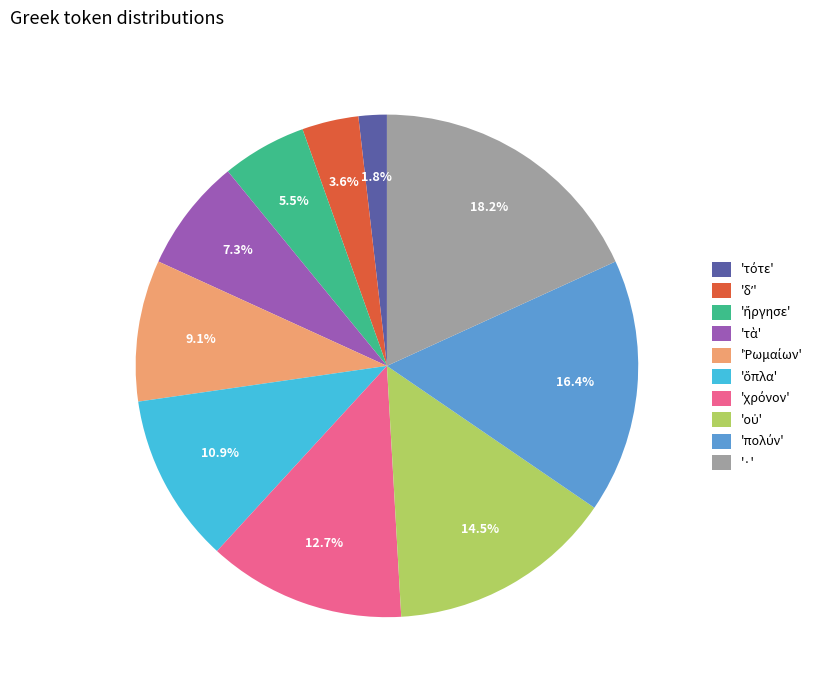

Which category has the biggest portion of the pie?

·